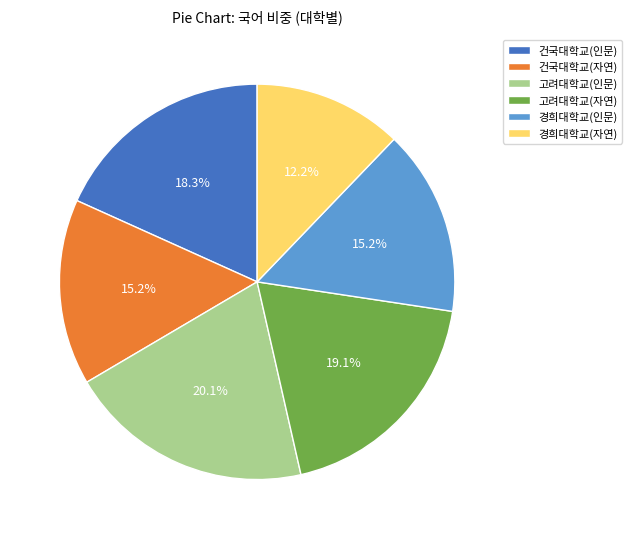

Does 경희대학교(자연) account for over 50% of the chart?

No